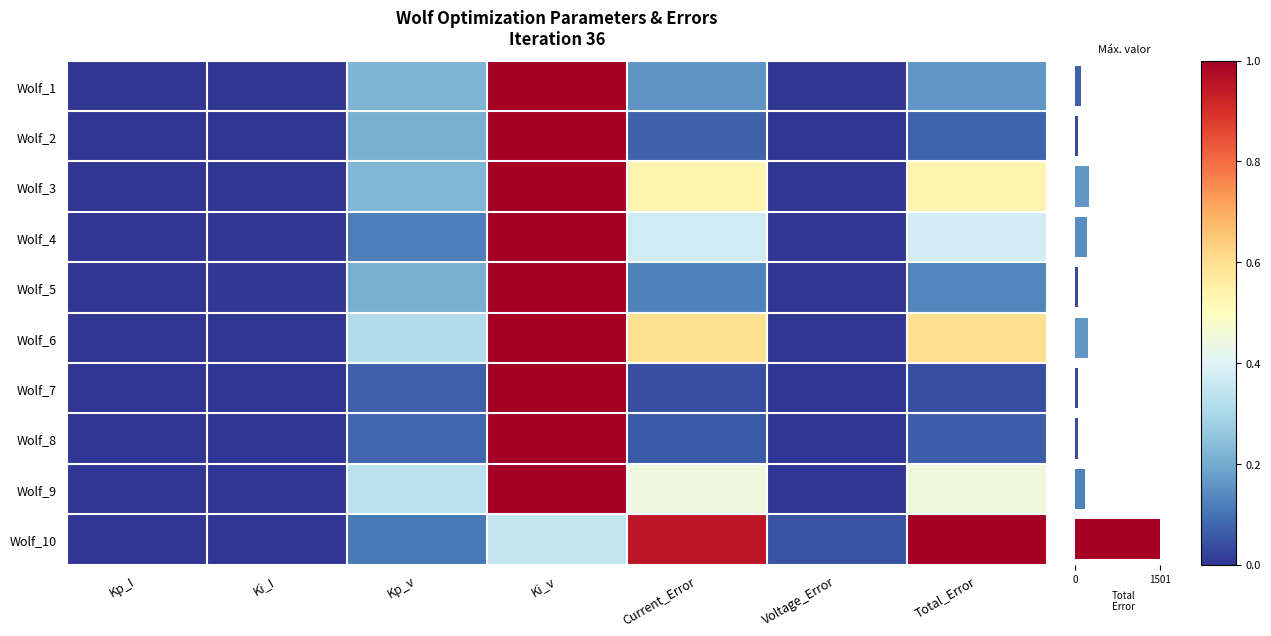

Rank the series at Ki_v from lowest to highest value.

Wolf_10, Wolf_5, Wolf_6, Wolf_9, Wolf_3, Wolf_4, Wolf_1, Wolf_2, Wolf_8, Wolf_7